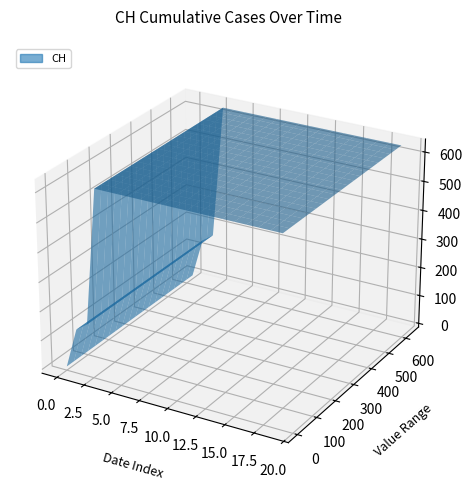

Reading left to right, transcribe all the data shown in this chart.

0	139	167	631	631	631	631	631	631	631	631	631	631	631	631	631	631	631	631	631